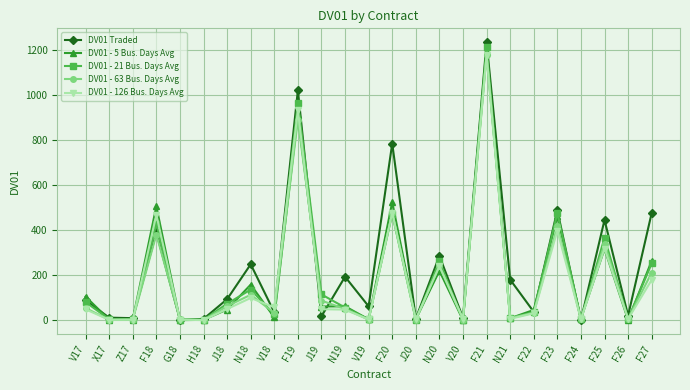

True or false: DV01 - 126 Bus. Days Avg and DV01 - 63 Bus. Days Avg cross at least once.

True